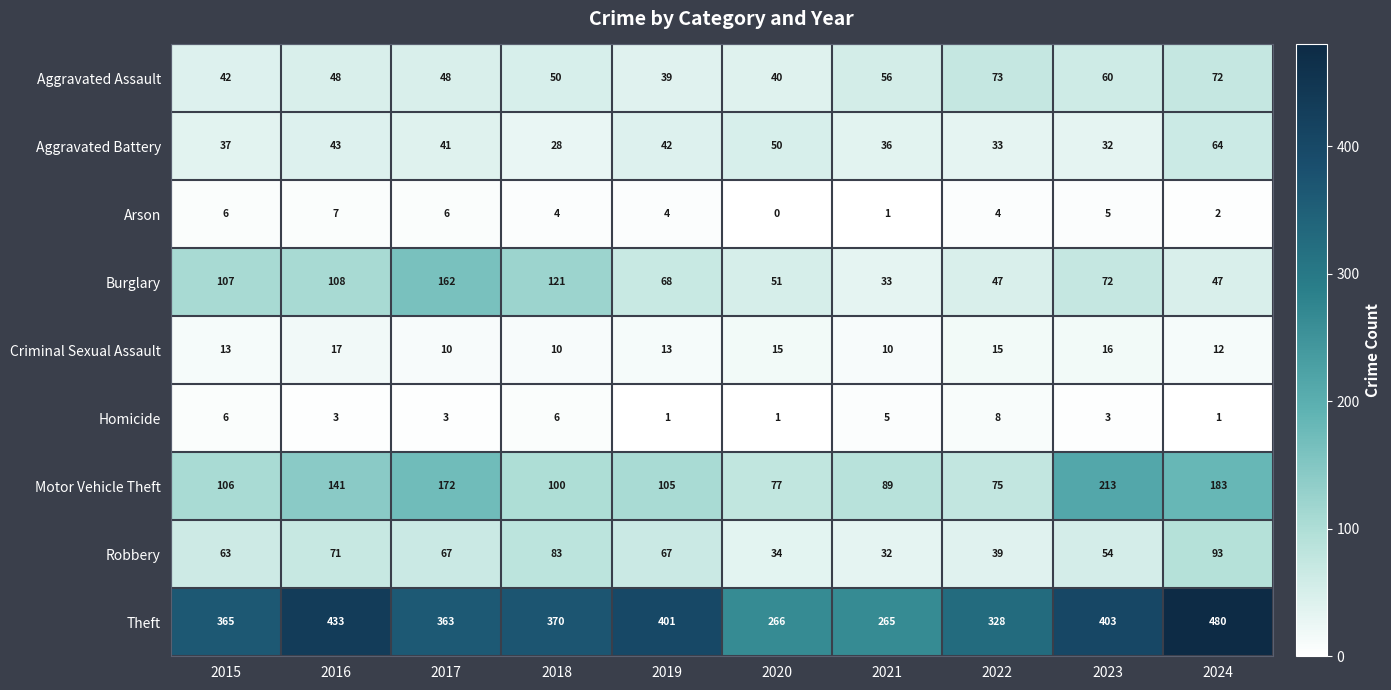

How many series are shown in this chart?

9